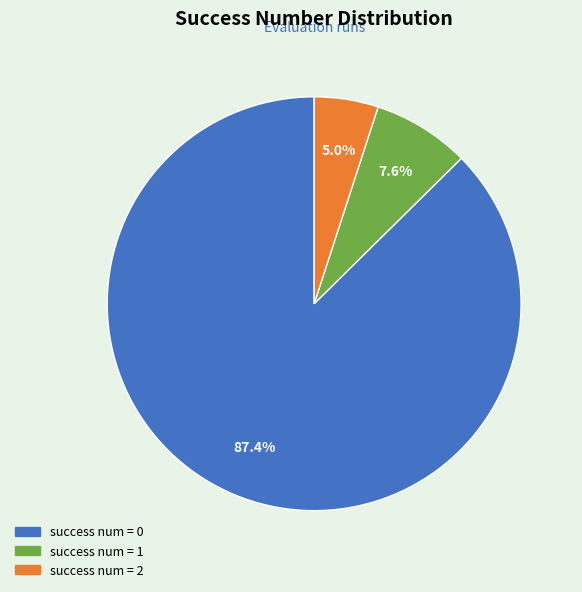

Is there any slice that represents more than half of the pie?

Yes